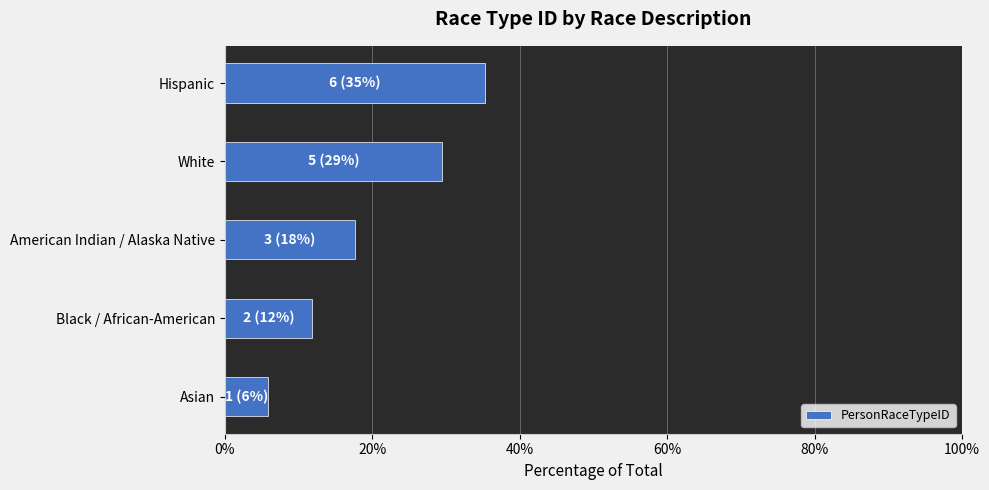

What is the difference between the second highest and second lowest values?

17.6